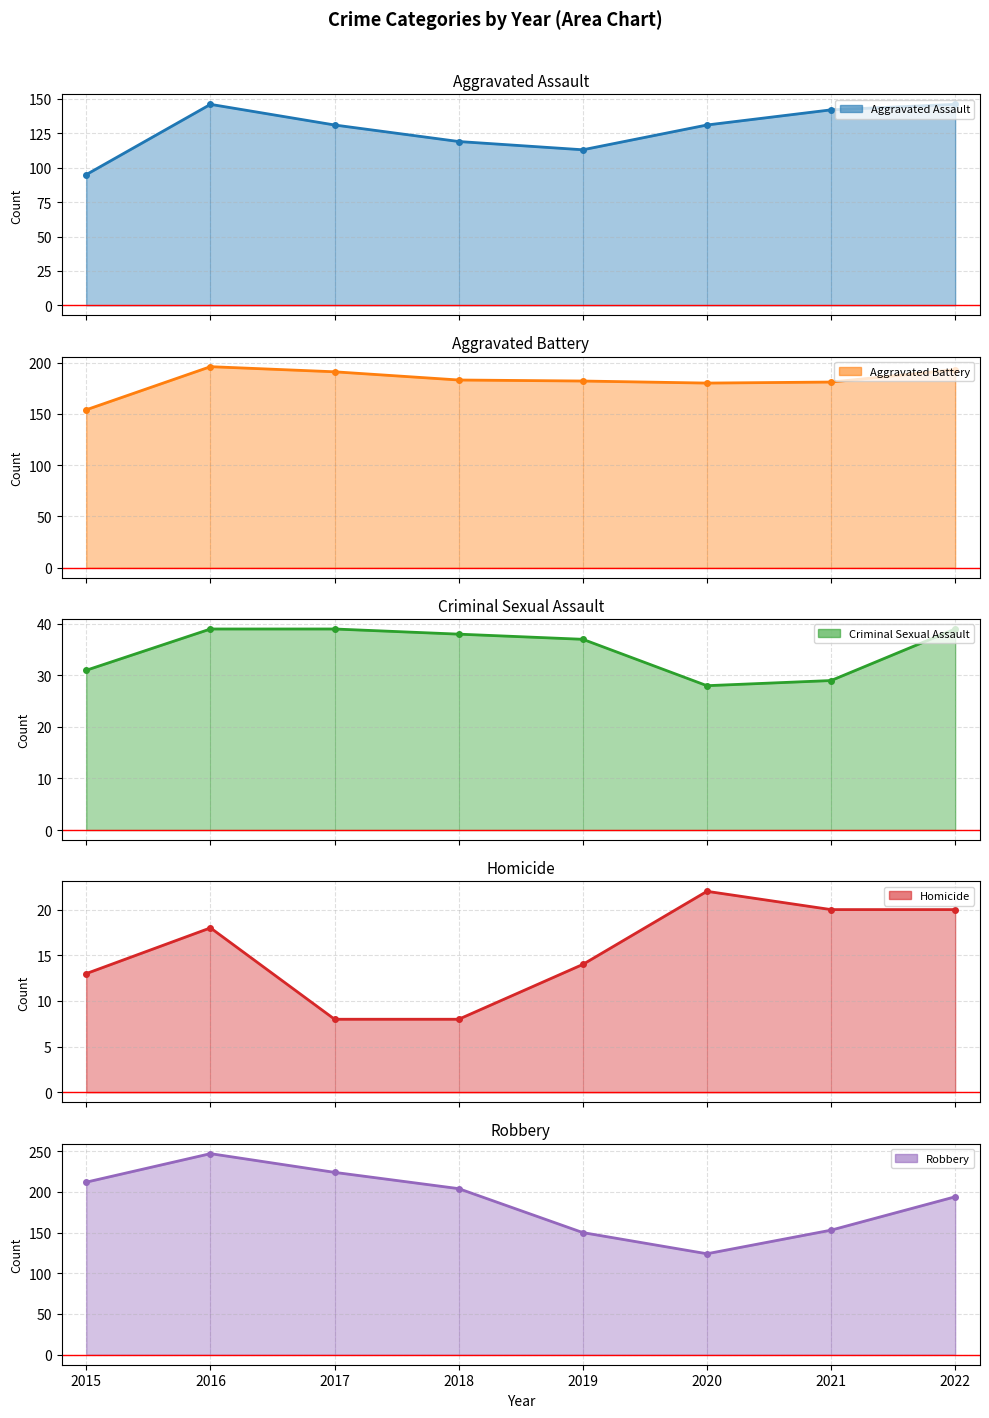

True or false: Robbery line and Homicide line cross at least once.

False